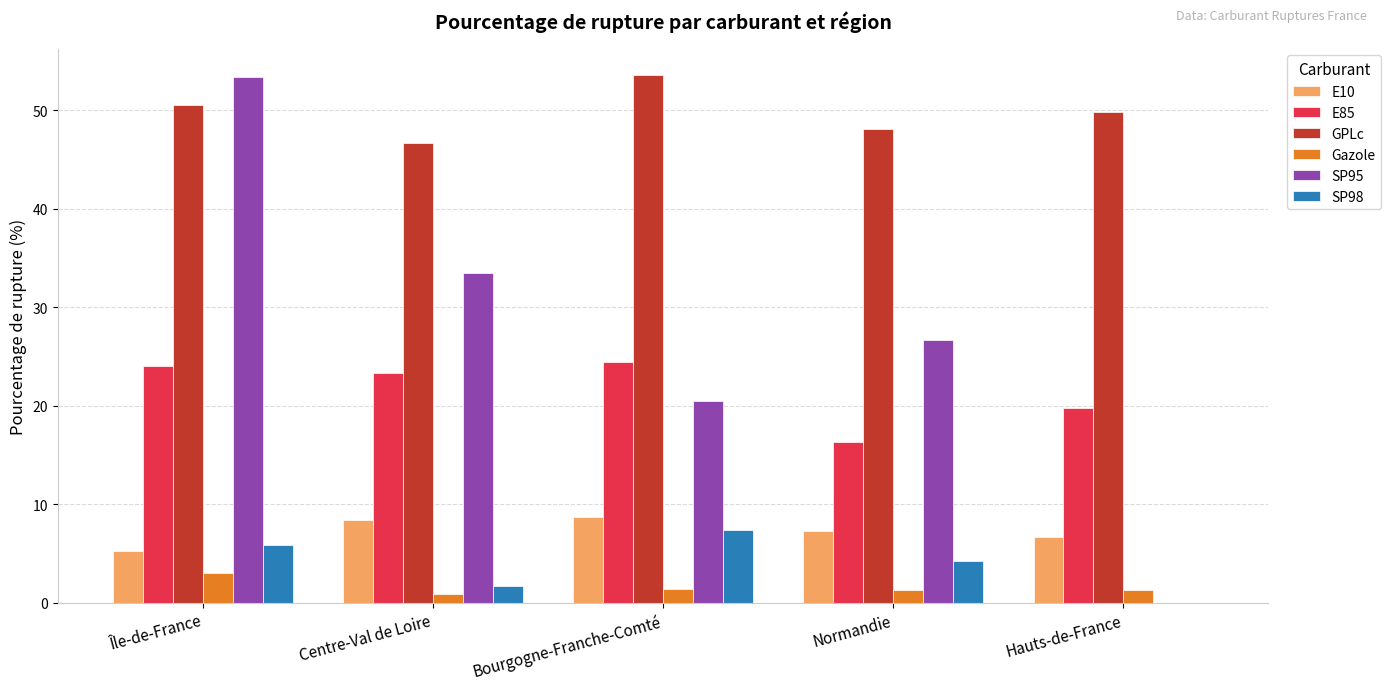

The E10 series shows 9.3 at Île-de-France. True or false?

False